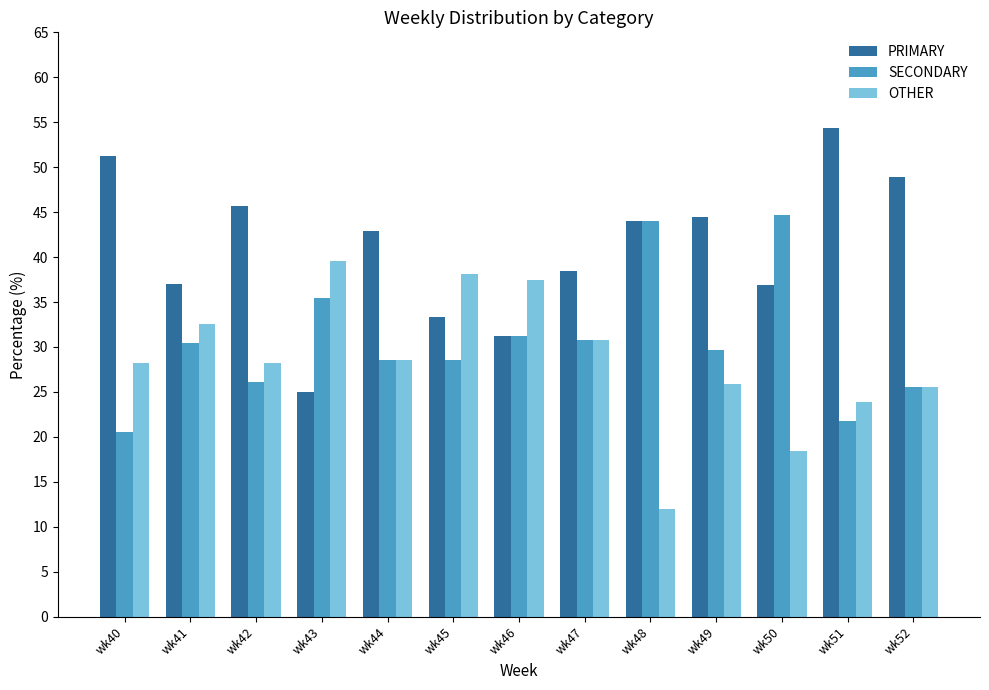

Which category has the lowest value in the SECONDARY series?

wk40